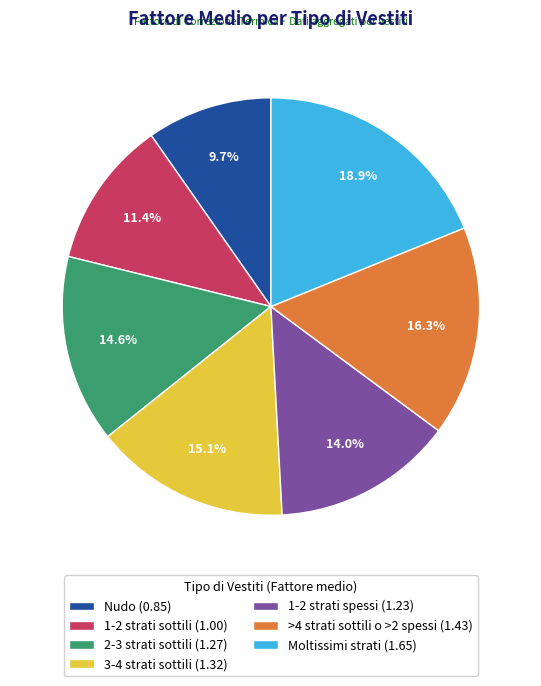

What portion of the pie excludes 3-4 strati sottili?

84.9%